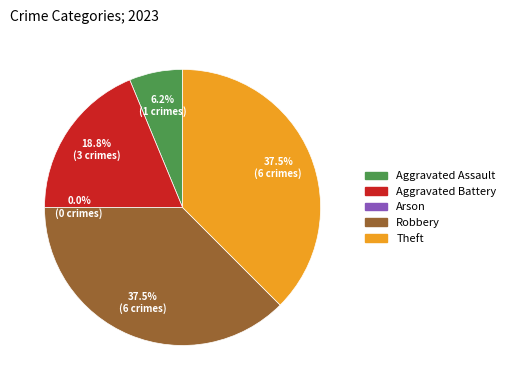

What percentage is NOT represented by Robbery?

62.5%